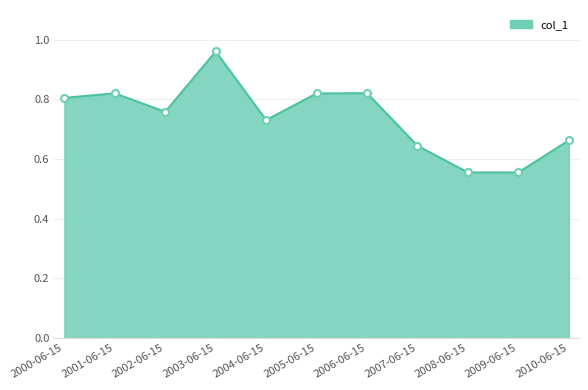

True or false: the data shows 1.2 at 2001-06-15.

False